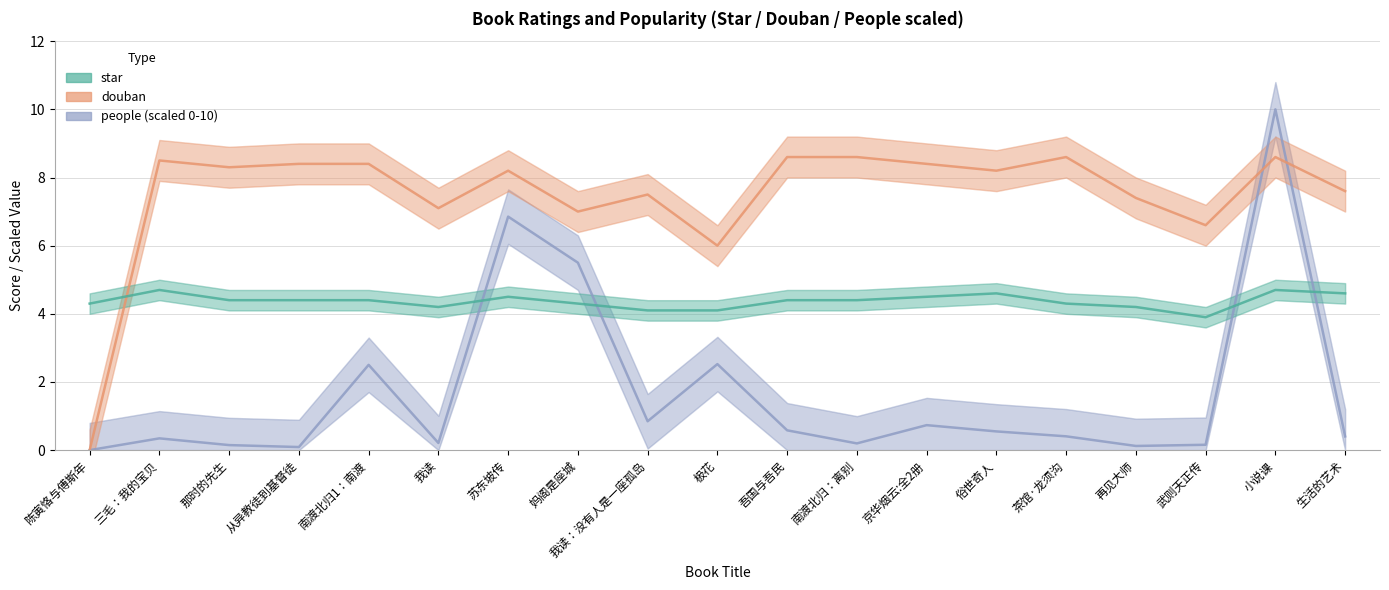

How many values in the douban series exceed 8?

11